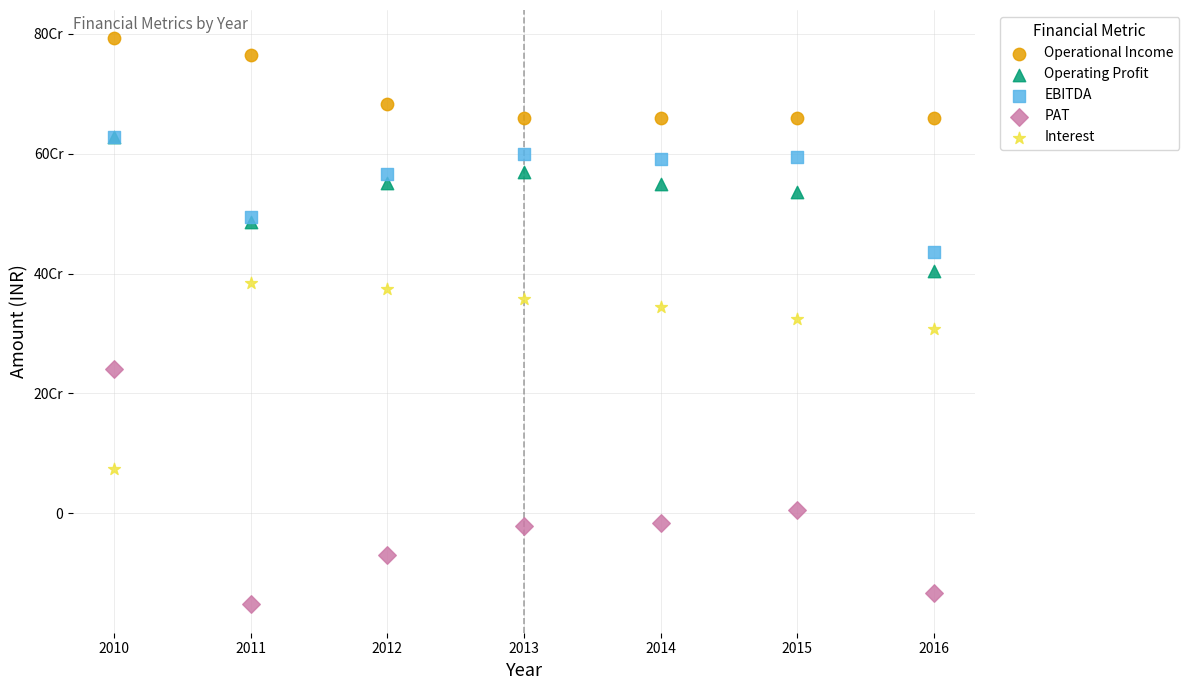

What are all the series names shown in the legend?

Operational Income, Operating Profit, EBITDA, PAT, Interest